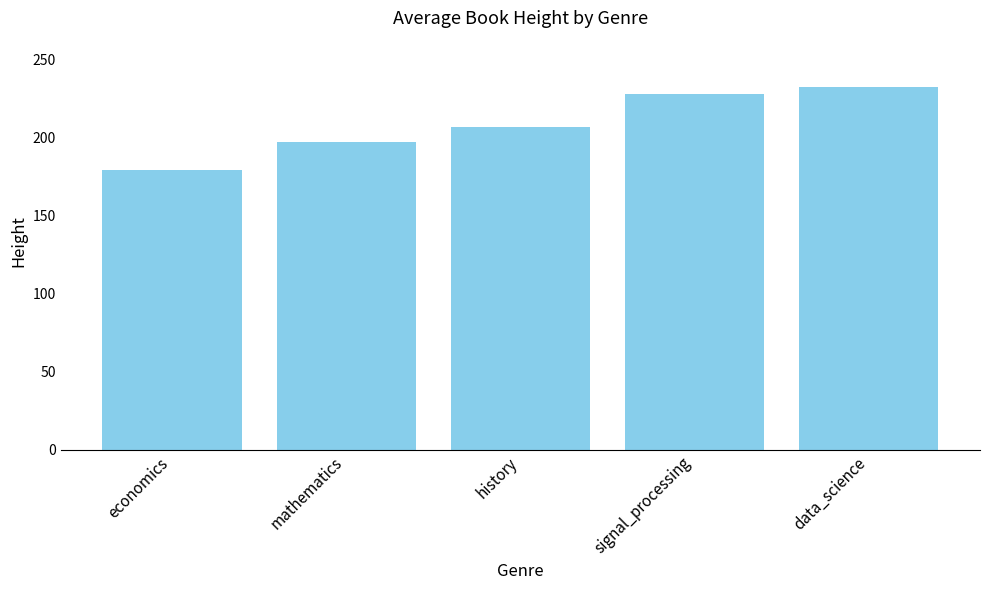

The chart shows a value of 373.4 at signal_processing. True or false?

False